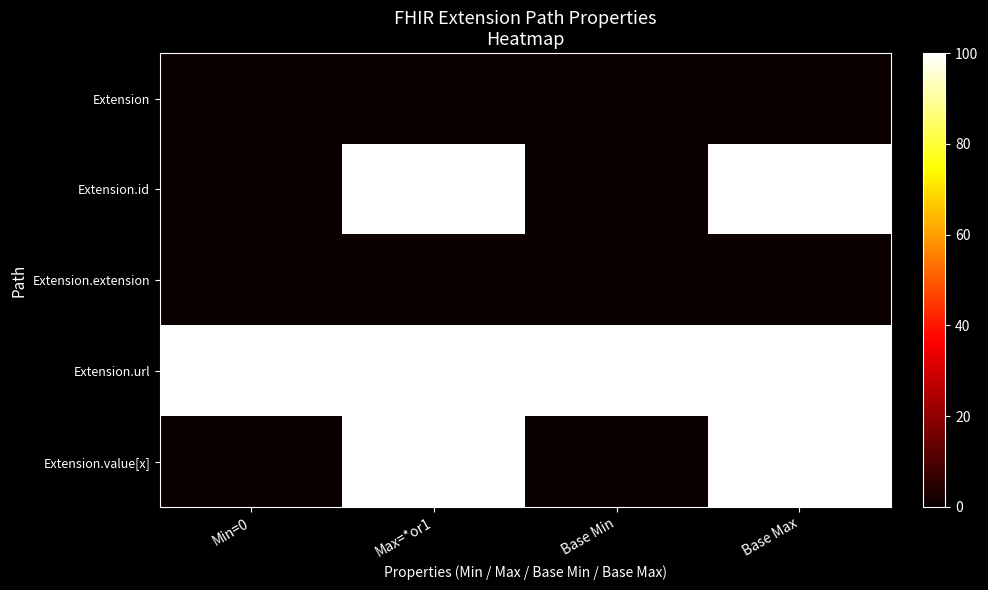

How many data points does each series have?

4